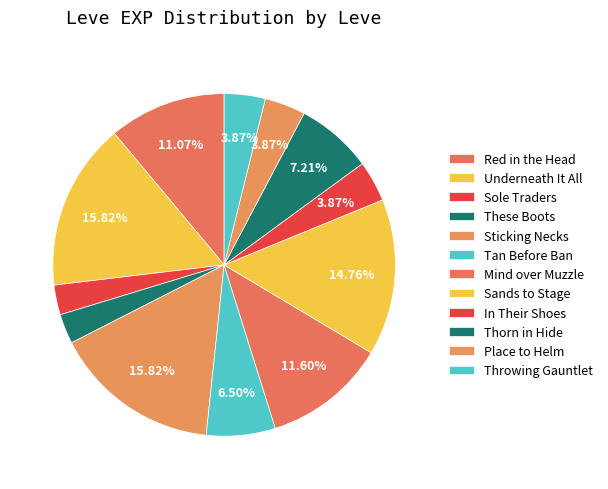

What is the change in value from Red in the Head to Sole Traders?

-470